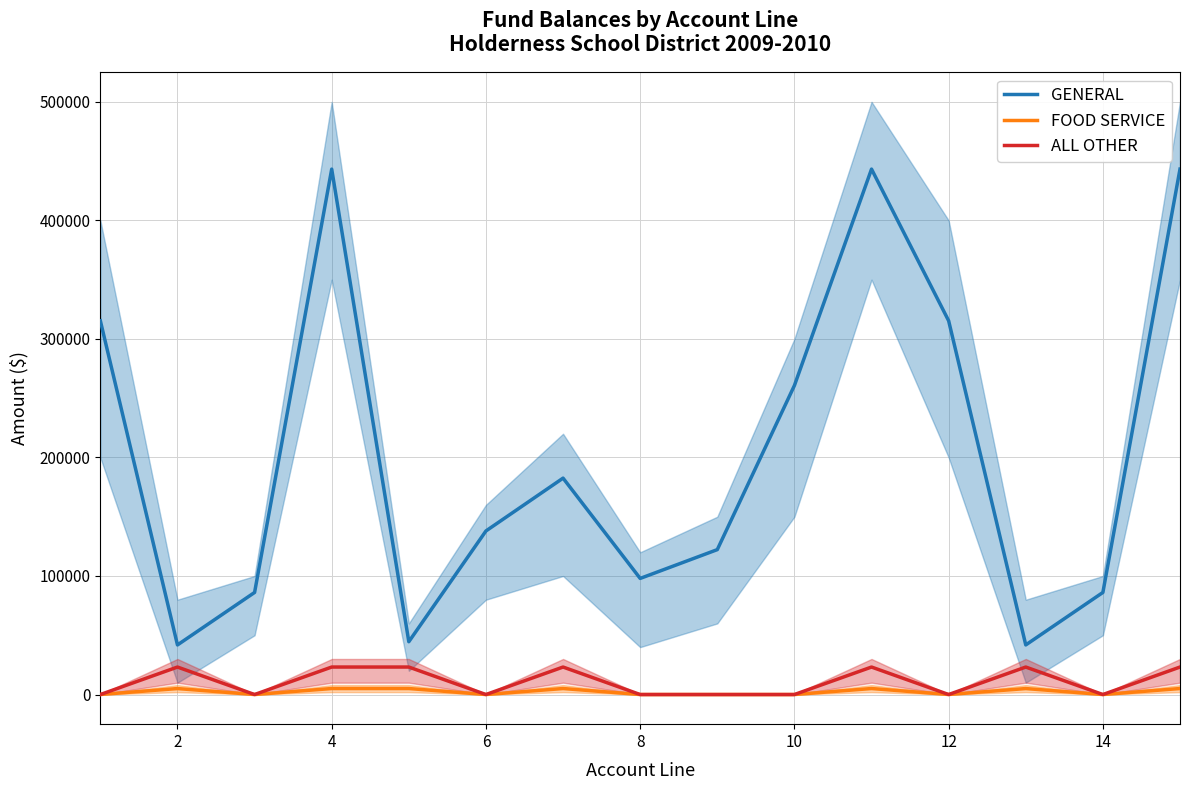

What is the maximum value for ALL OTHER?

23192.7